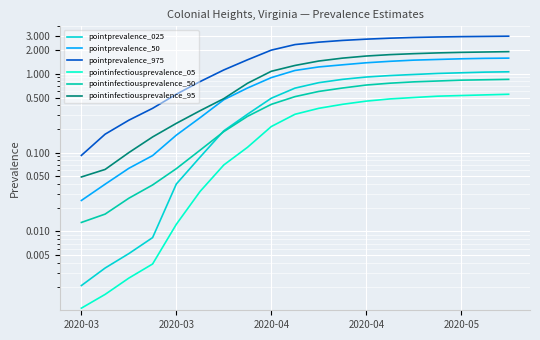

What is the sum of the pointinfectiousprevalence_95 values at 8 and 12?

2.8